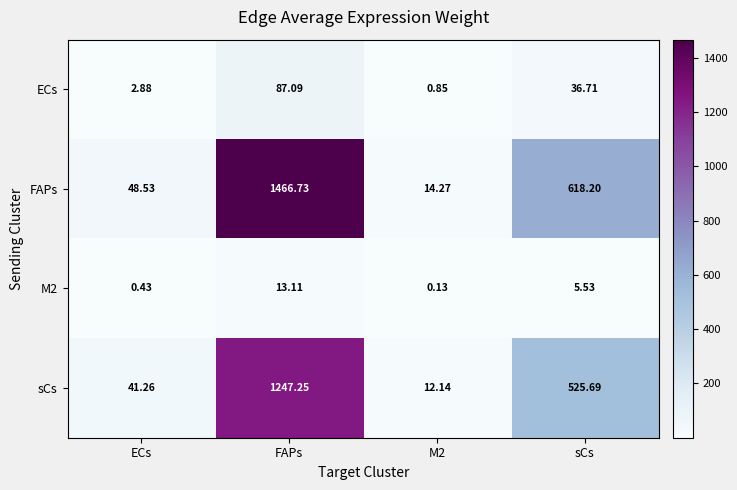

What is the total value across all series at M2?

27.4